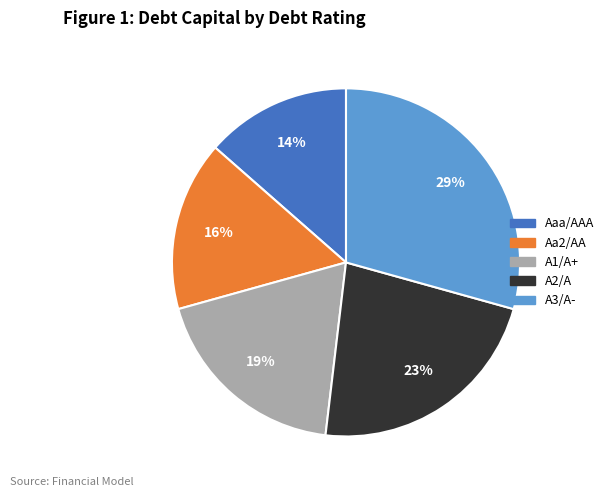

To the nearest percent, what is the average slice percentage?

20%